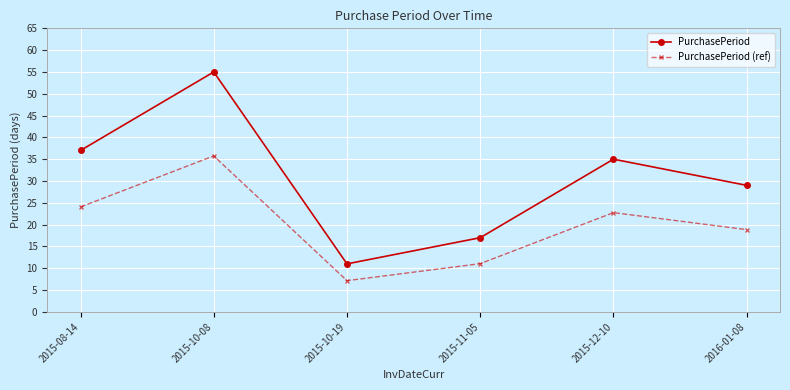

Reading left to right, extract all data points from this chart.

PurchasePeriod: 37.0	55.0	11.0	17.0	35.0	29.0
PurchasePeriod (ref): 24.1	35.8	7.2	11.1	22.8	18.9